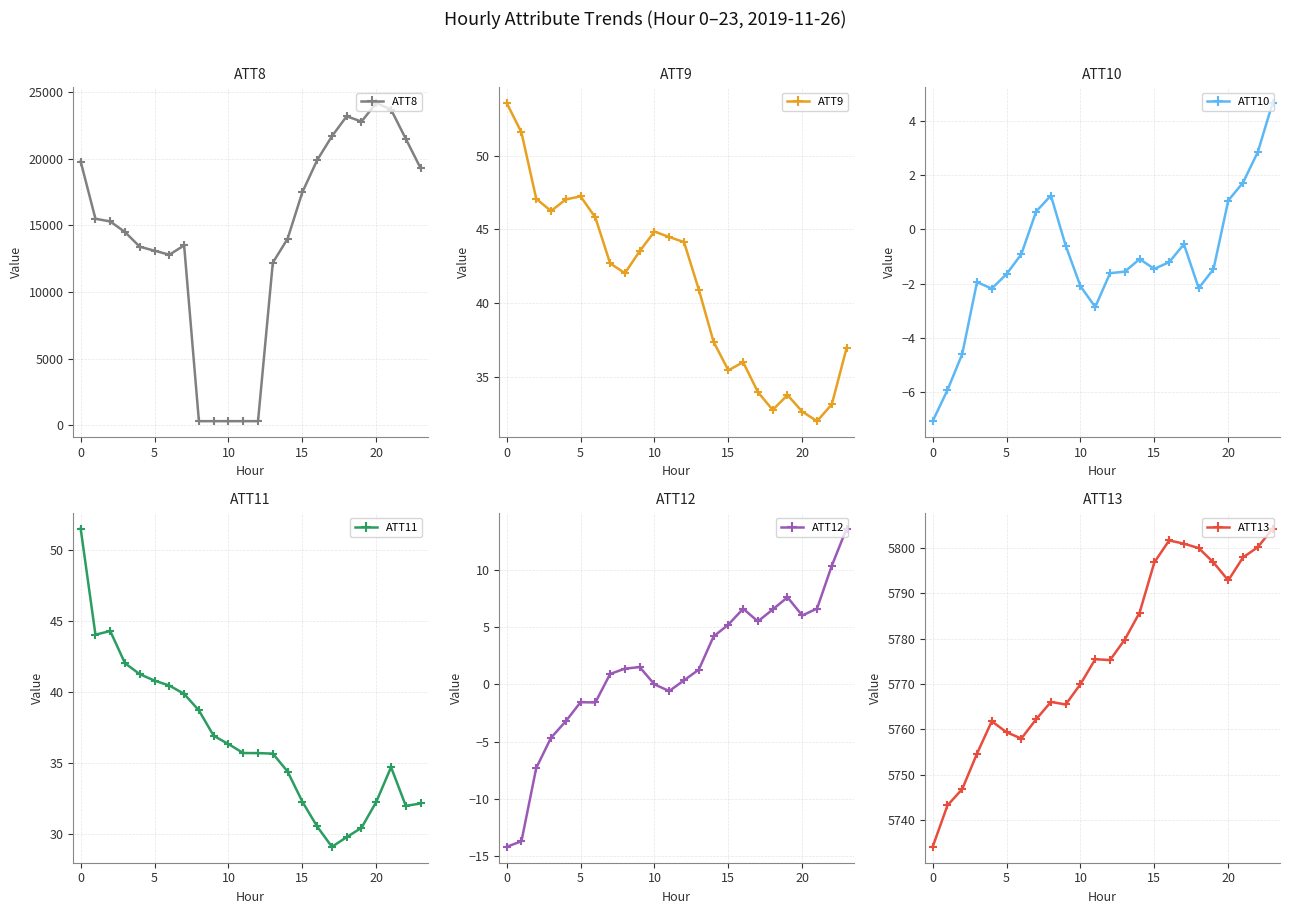

What is the lowest value of the ATT12 series?

-14.2